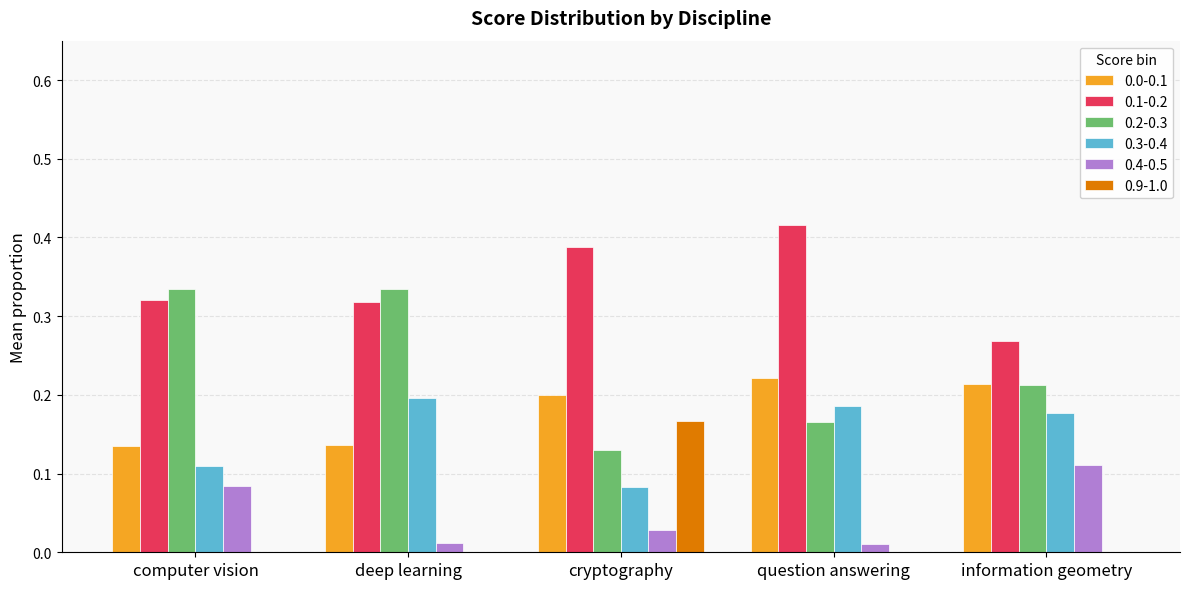

Is the value of 0.9-1.0 at computer vision greater than the value of 0.2-0.3 at deep learning?

No